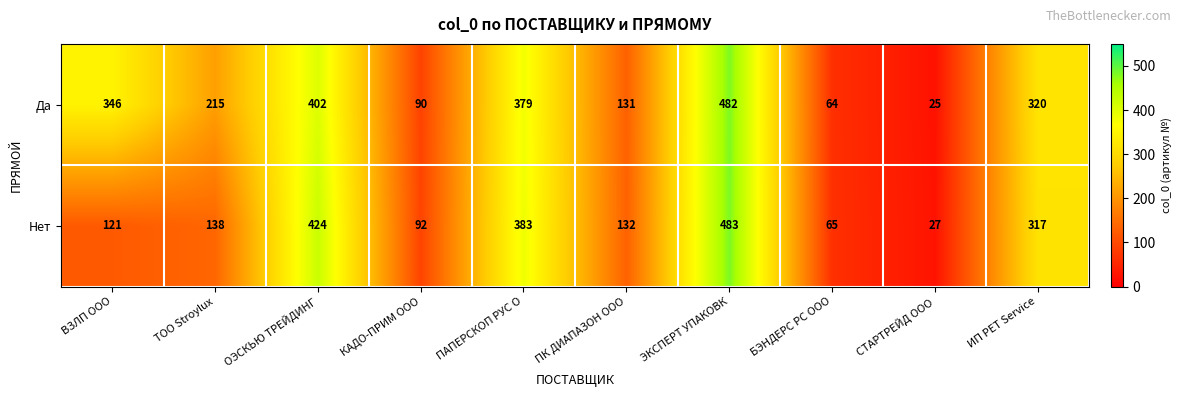

Where is Нет nearest to the value 255?

ИП PET Service